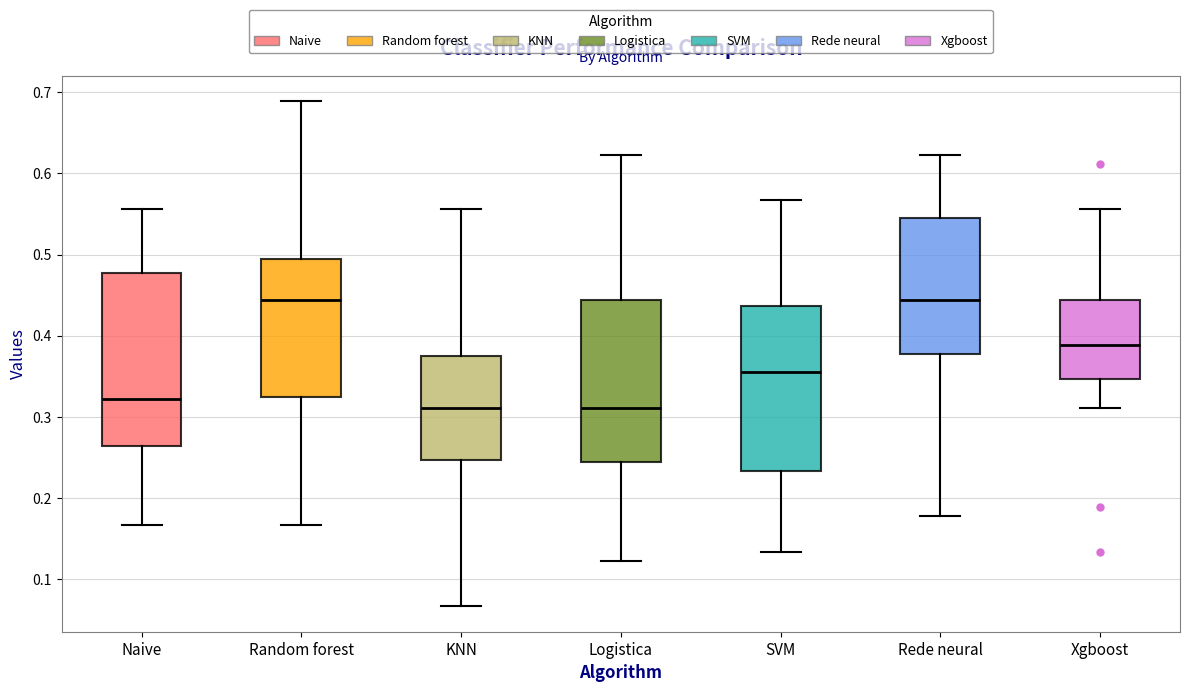

Where does the upper whisker of the box for Xgboost end on the y-axis? The values are not printed on the chart, so give them approximately, as read against the axis.

0.56